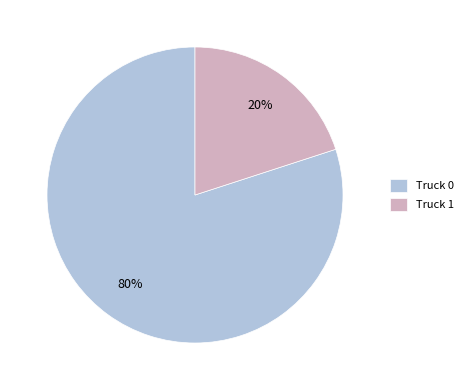

Is Truck 1 the majority of the pie?

No